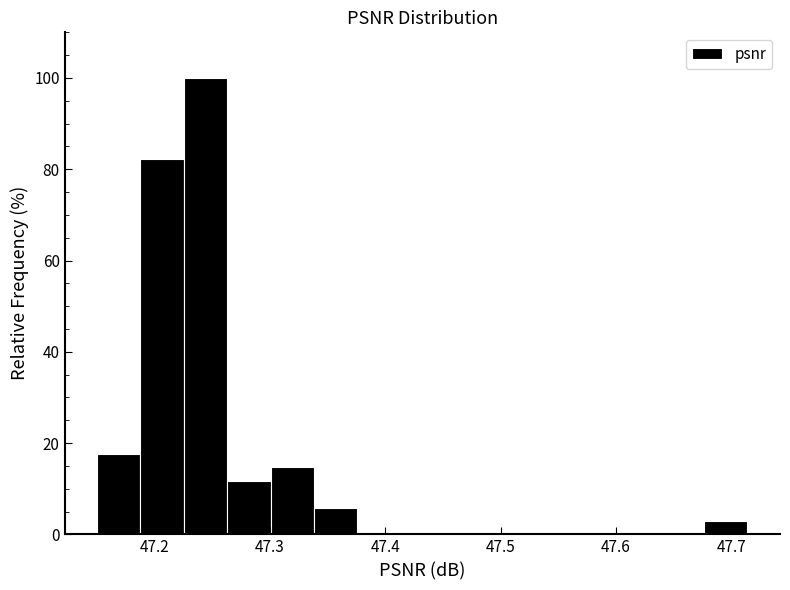

Around what value on the x-axis is the tallest bar? Give the approximate position of its centre, as read against the axis.

47.24